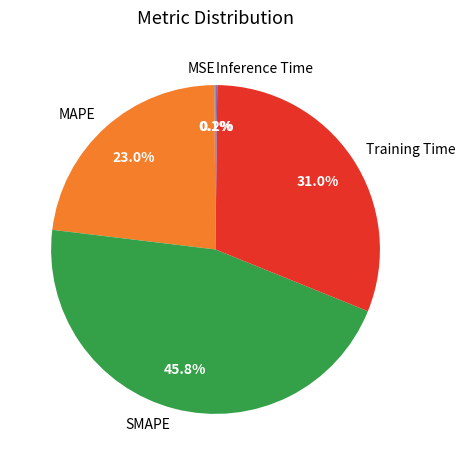

To the nearest percent, what is the average slice percentage?

20%